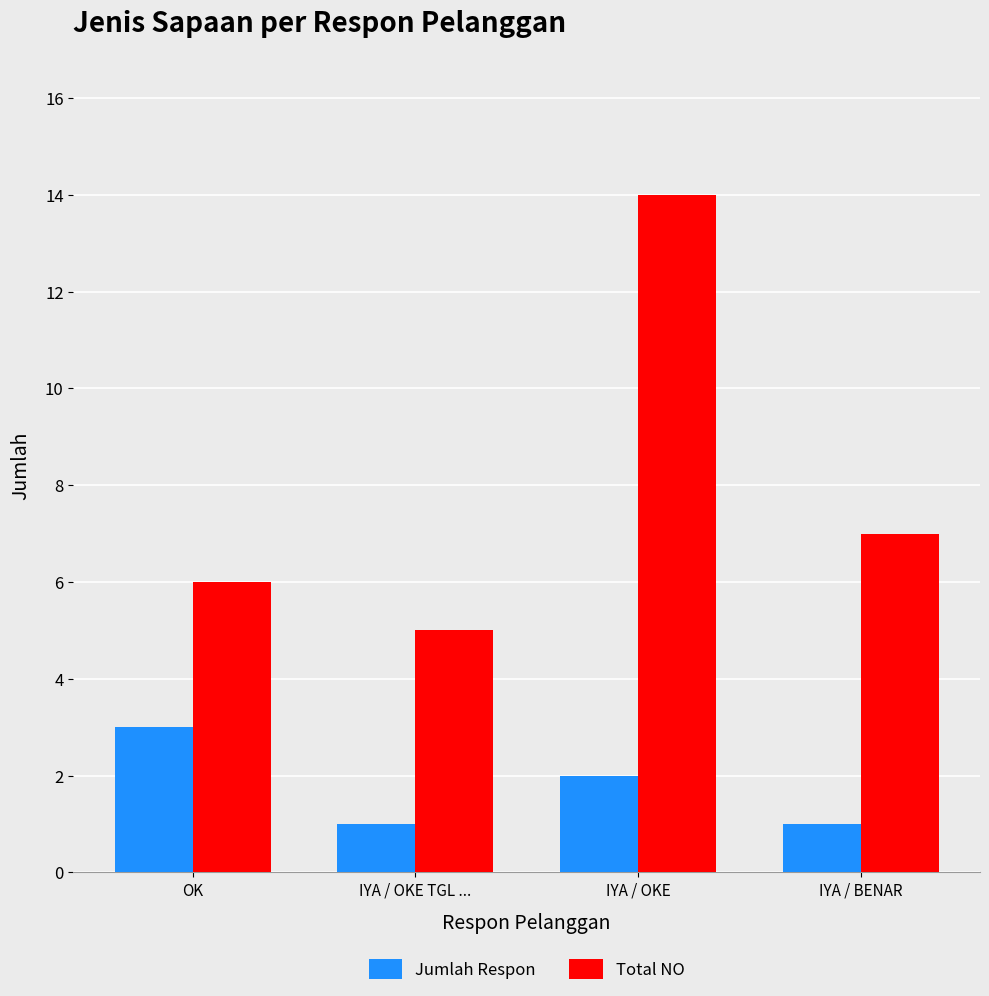

Read the Total NO value at IYA / OKE TGL ....

5